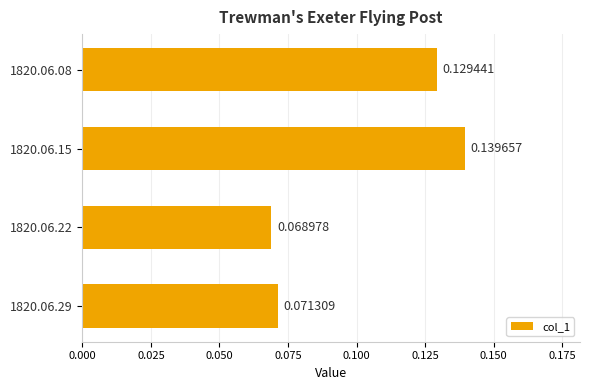

Rank the categories by value from highest to lowest.

1820.06.15, 1820.06.08, 1820.06.29, 1820.06.22